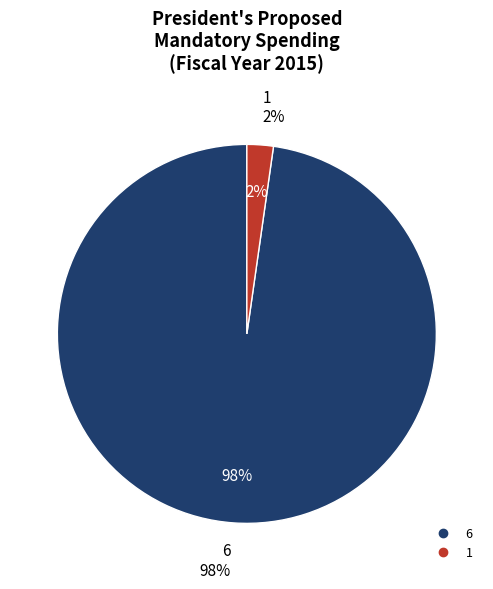

Which category accounts for the majority?

6